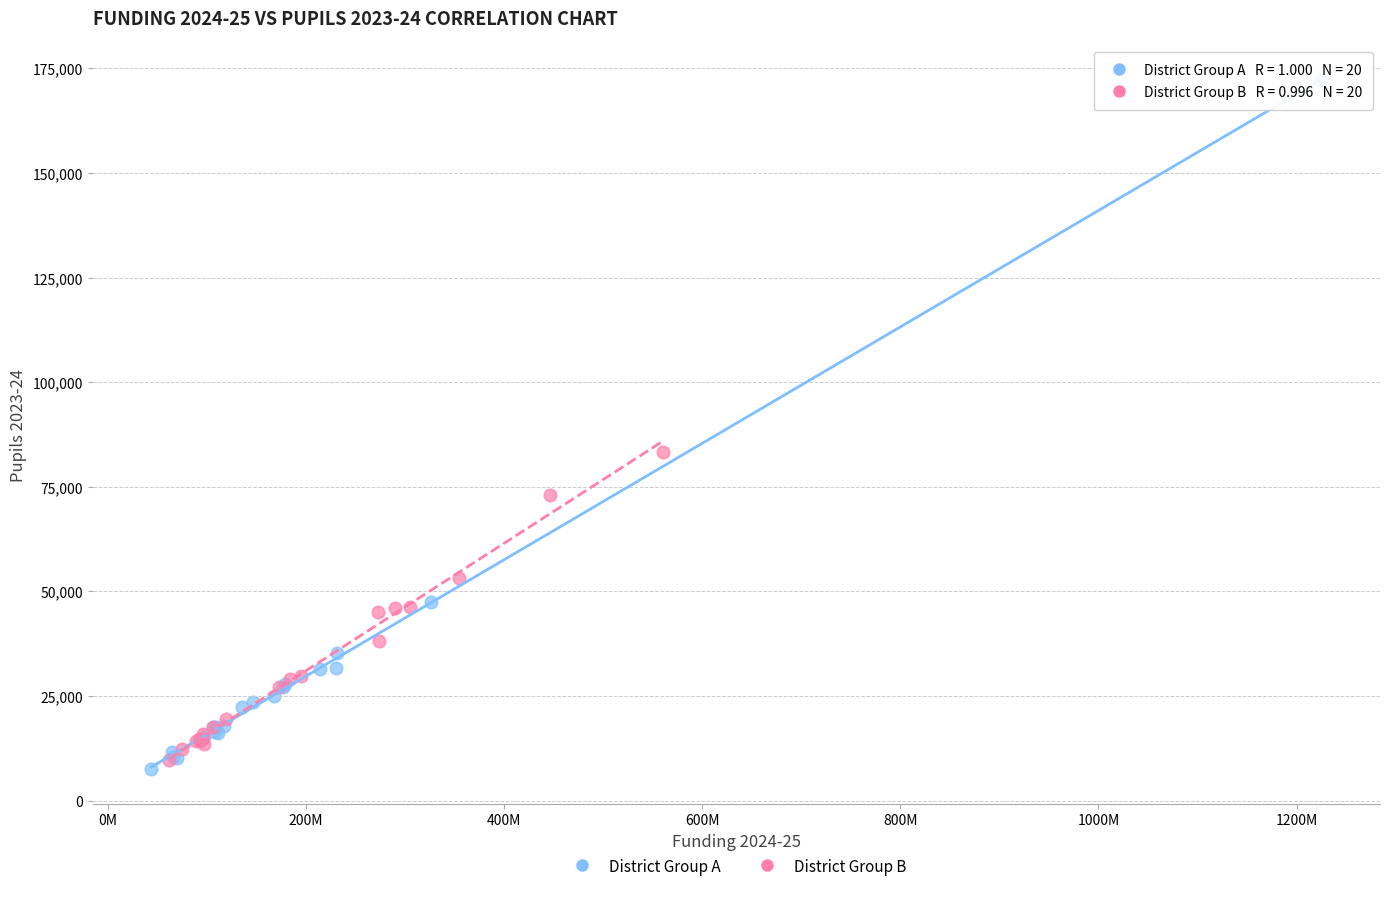

Which series reaches the maximum Y coordinate?

District Group A